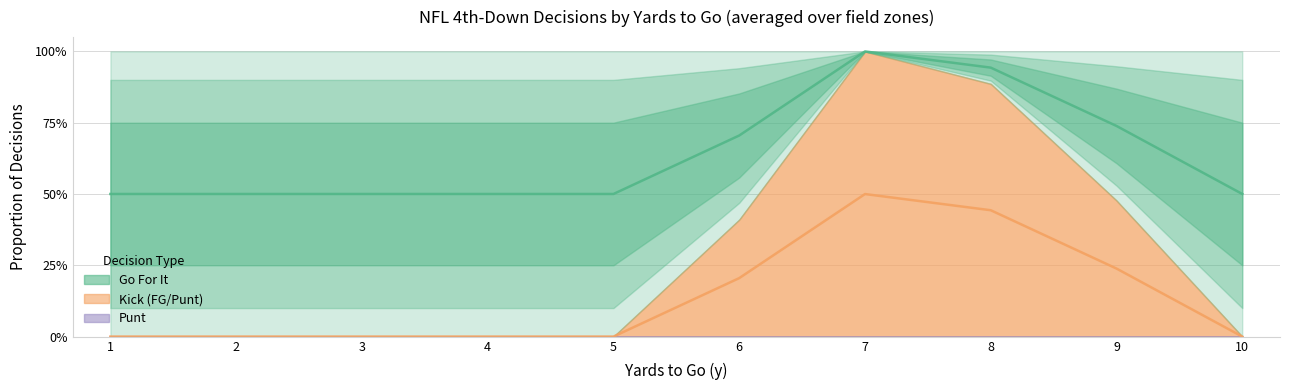

The value of gofor at 2 is -0.3. True or false?

False